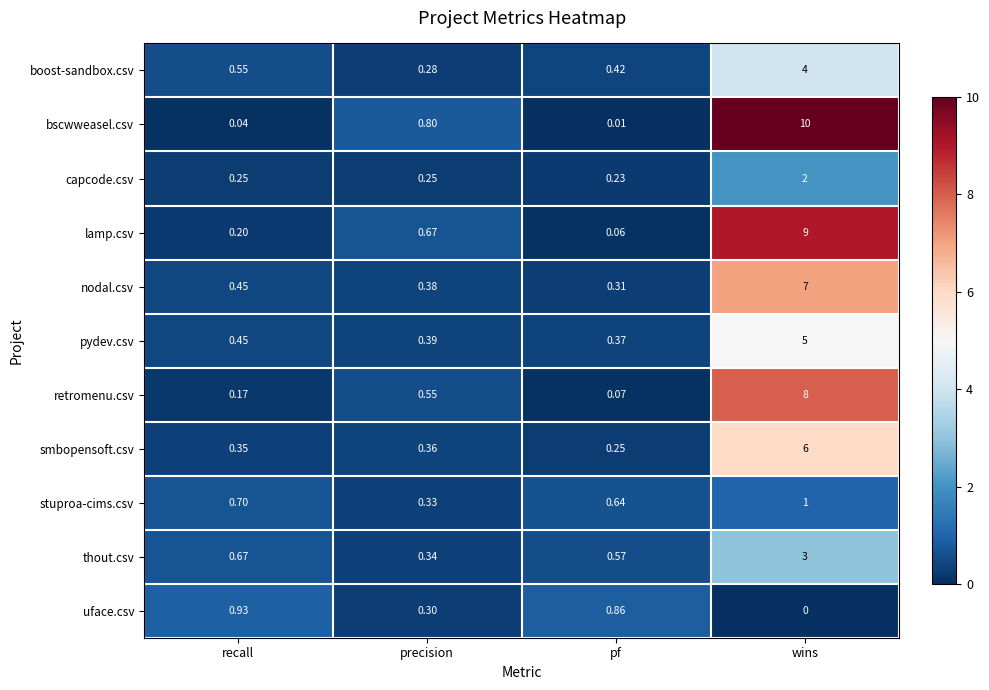

Which series has the largest total across all categories?

bscwweasel.csv